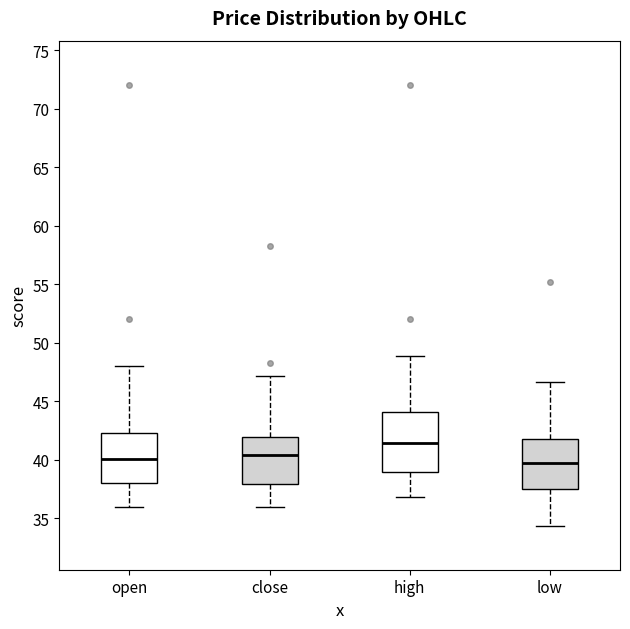

Comparing the boxes themselves (not the whiskers), which one is the tallest?

high